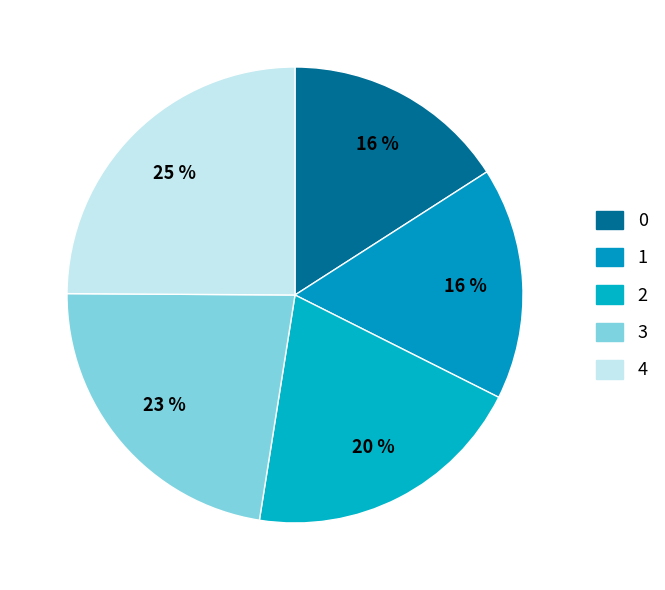

Is 0 the majority of the pie?

No